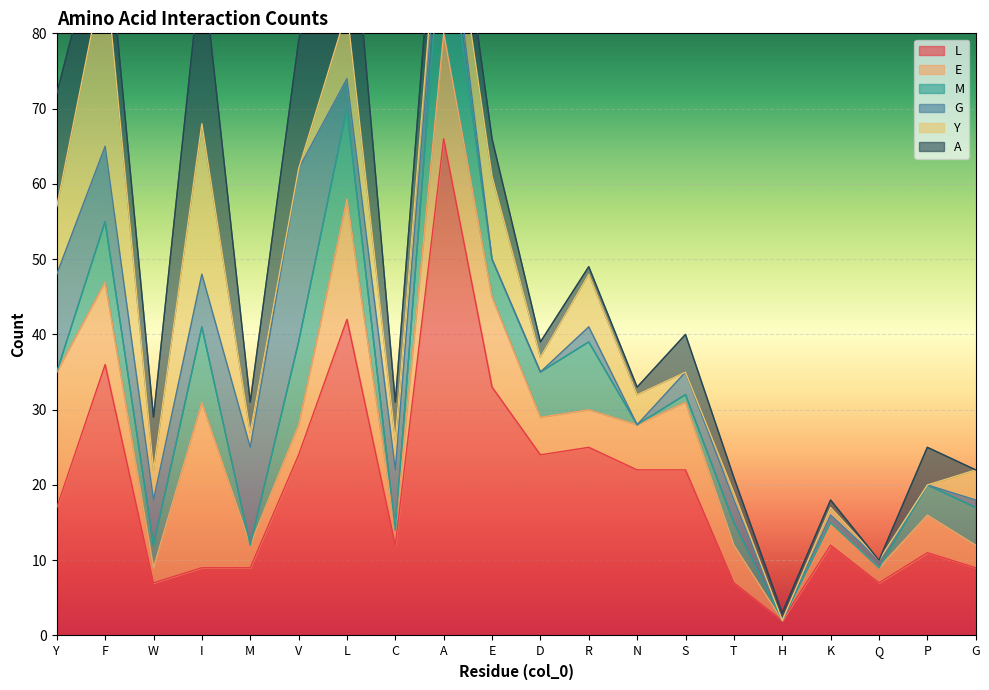

Which series has the largest total across all categories?

L